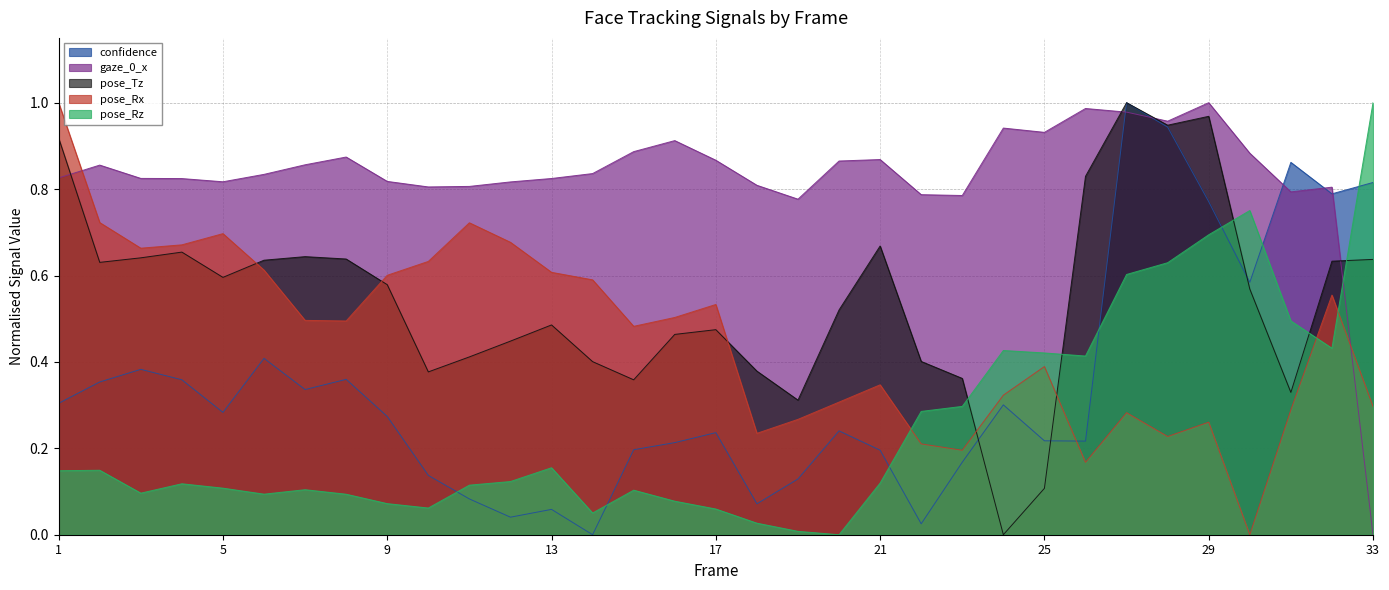

Which series has the largest range (max minus min)?

confidence